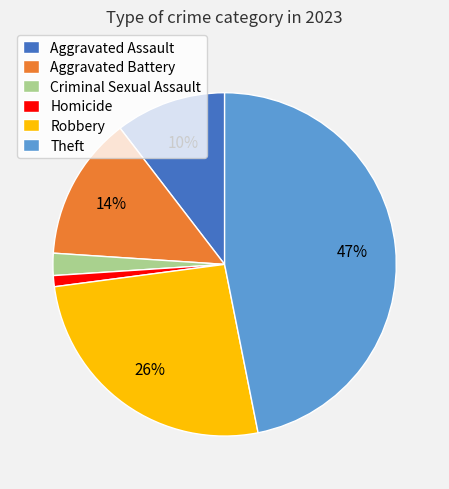

Does Aggravated Battery represent more than half of the total?

No